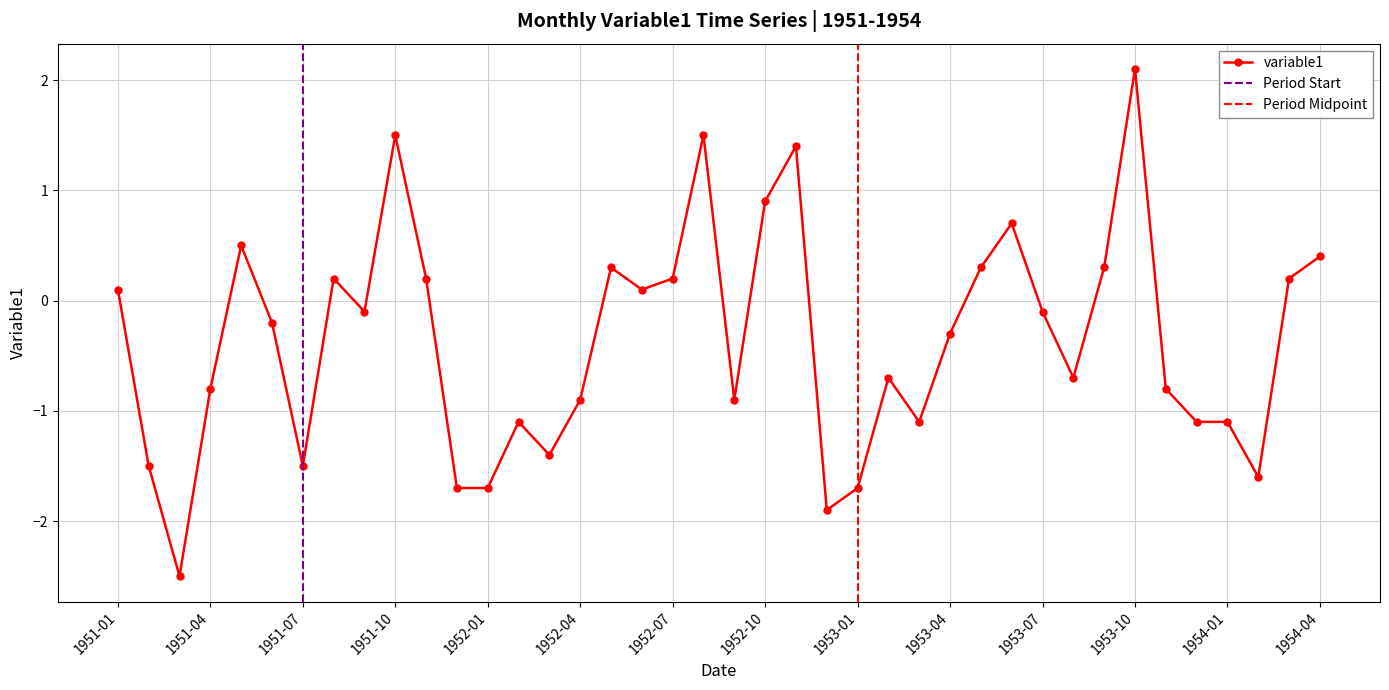

List the labels in order of value, smallest first.

1951-03, 1952-12, 1951-12, 1952-01, 1953-01, 1954-02, 1951-02, 1951-07, 1952-03, 1952-02, 1953-03, 1953-12, 1954-01, 1952-04, 1952-09, 1951-04, 1953-11, 1953-02, 1953-08, 1953-04, 1951-06, 1951-09, 1953-07, 1951-01, 1952-06, 1951-08, 1951-11, 1952-07, 1954-03, 1952-05, 1953-05, 1953-09, 1954-04, 1951-05, 1953-06, 1952-10, 1952-11, 1951-10, 1952-08, 1953-10